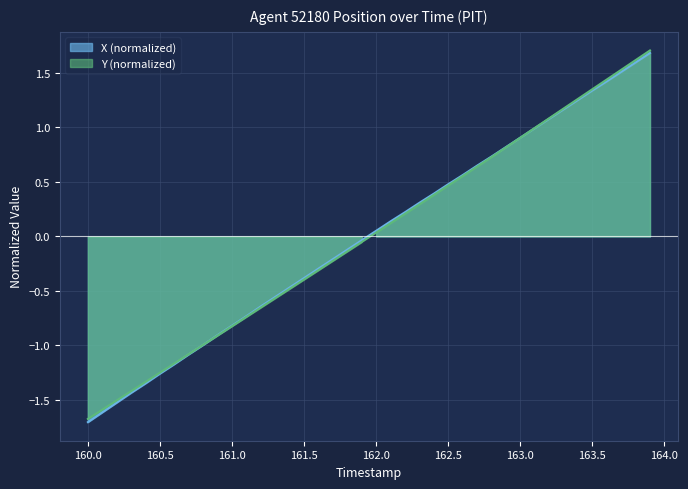

List the series in order of their peak value, highest first.

Y, X